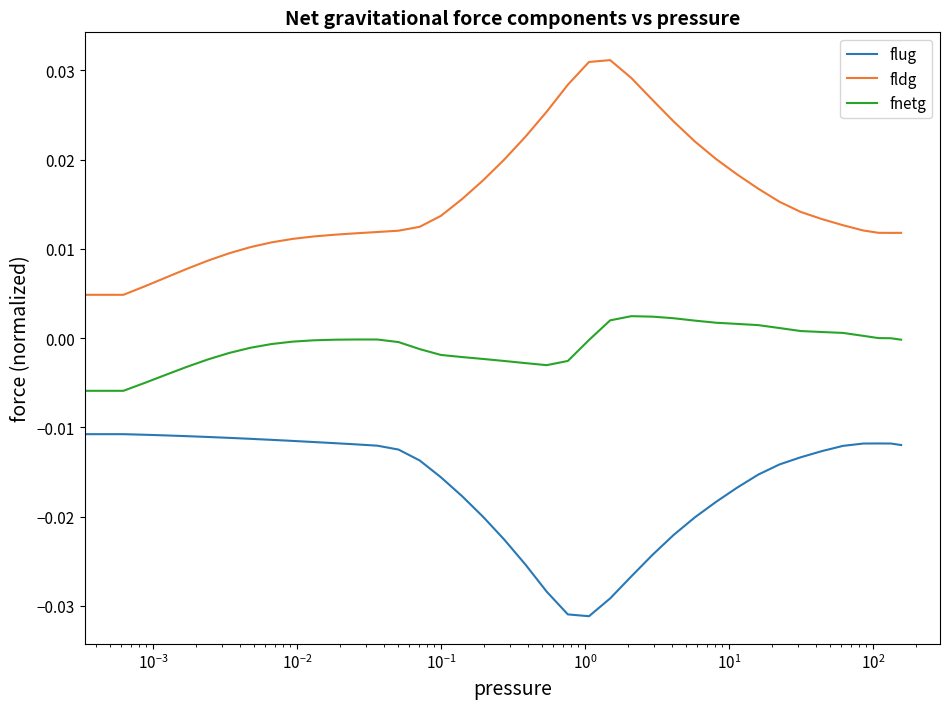

Does the chart display data point markers on the line(s)?

No